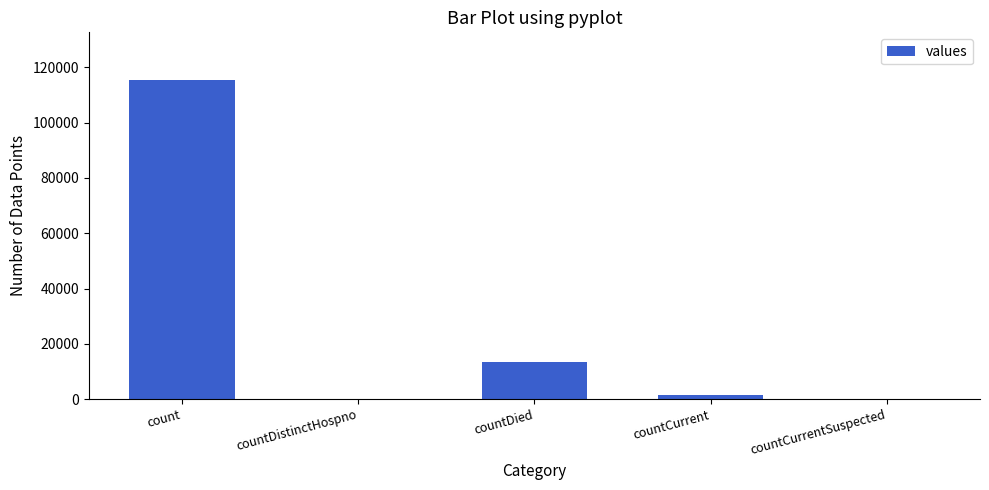

The chart shows a value of 13343 at countDied. True or false?

True